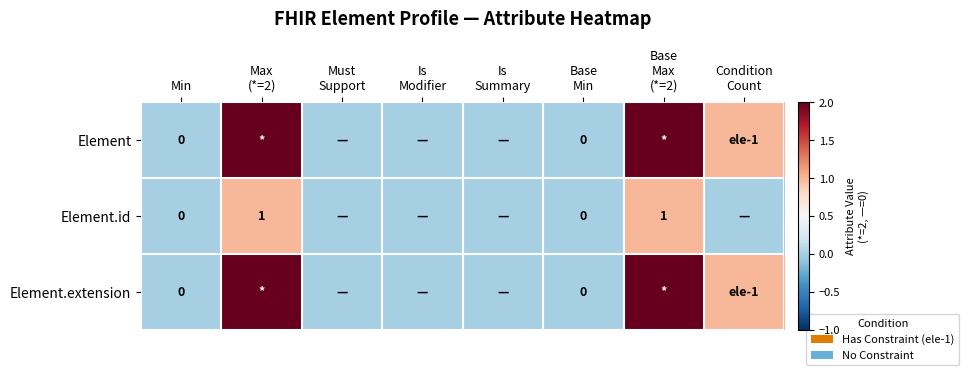

At which category is the sum across all series the highest?

Max
(*=2)